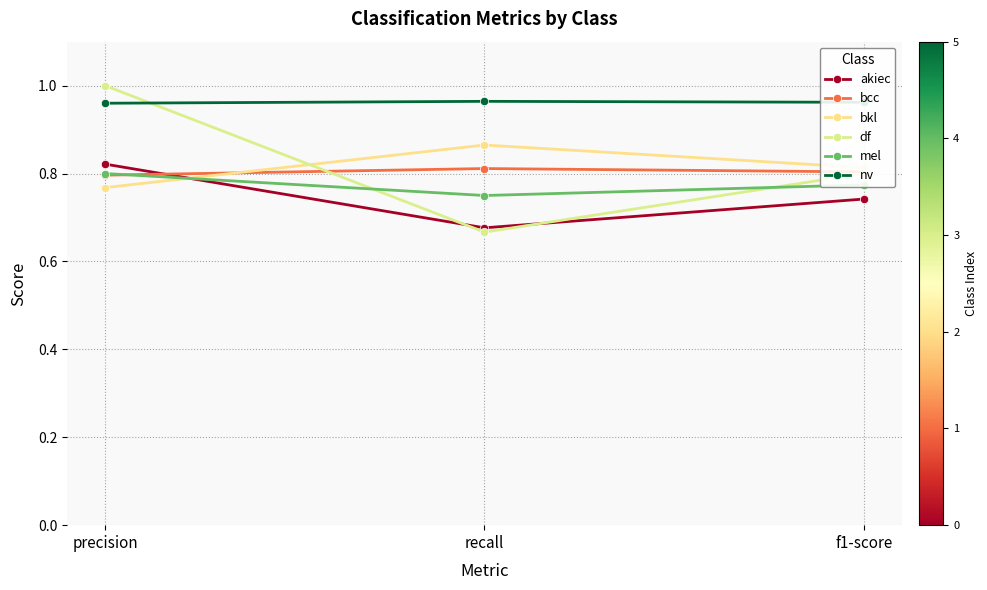

Count the akiec values in the range 0 to 1.

3